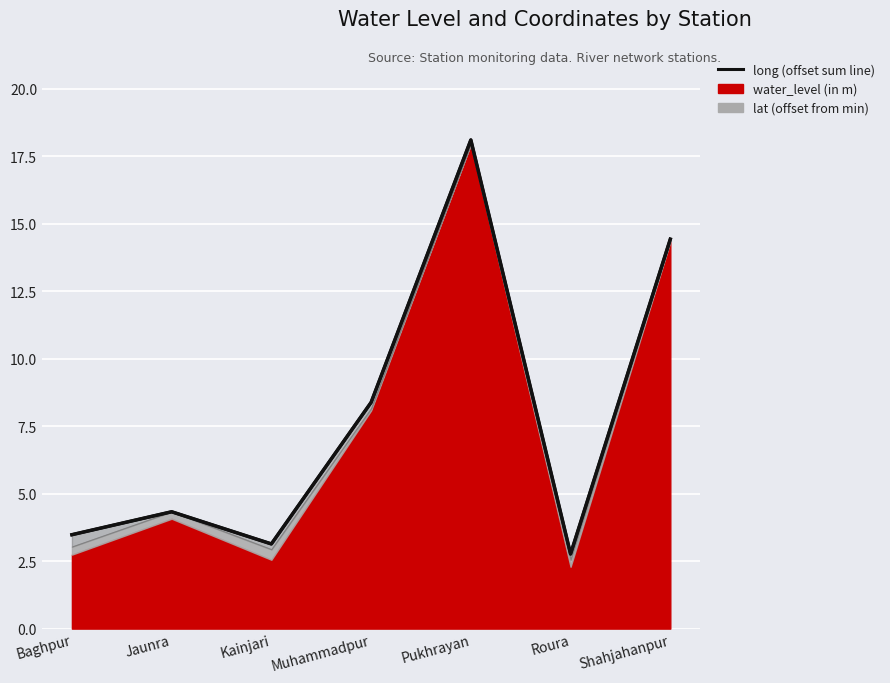

What is the total value across all series at Roura?

5.5